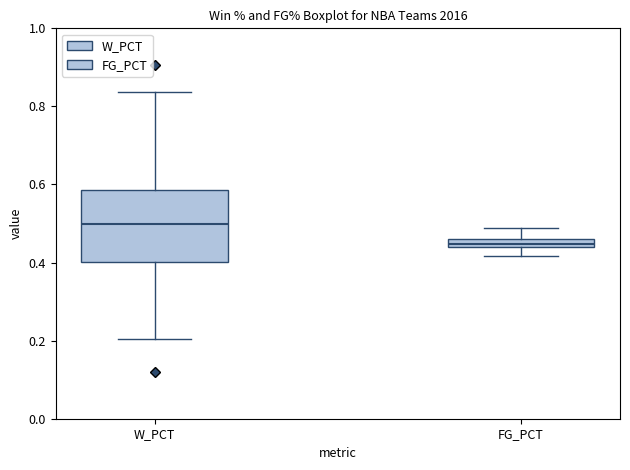

Where does the lower whisker of the box for W_PCT end on the y-axis? The values are not printed on the chart, so give them approximately, as read against the axis.

0.20